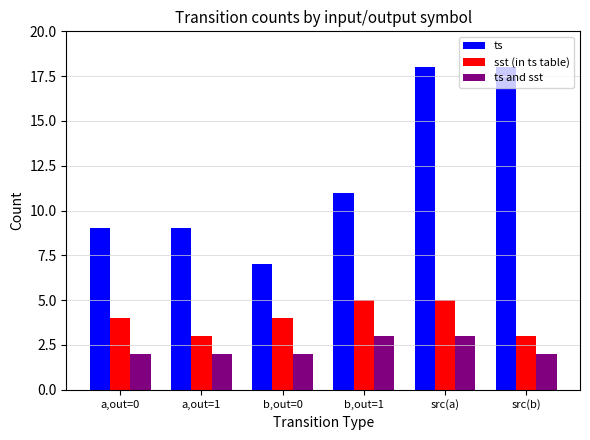

Which category has the lowest value in the ts series?

b,out=0